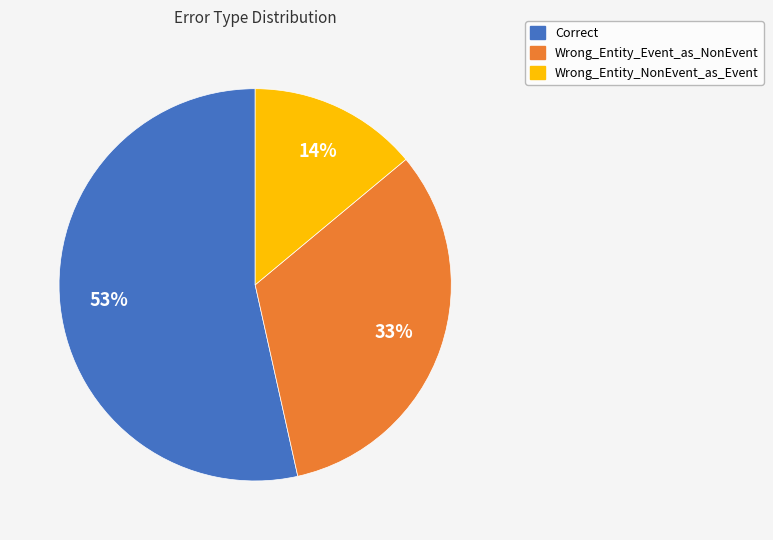

The Correct slice represents 47% of the pie. True or false?

False